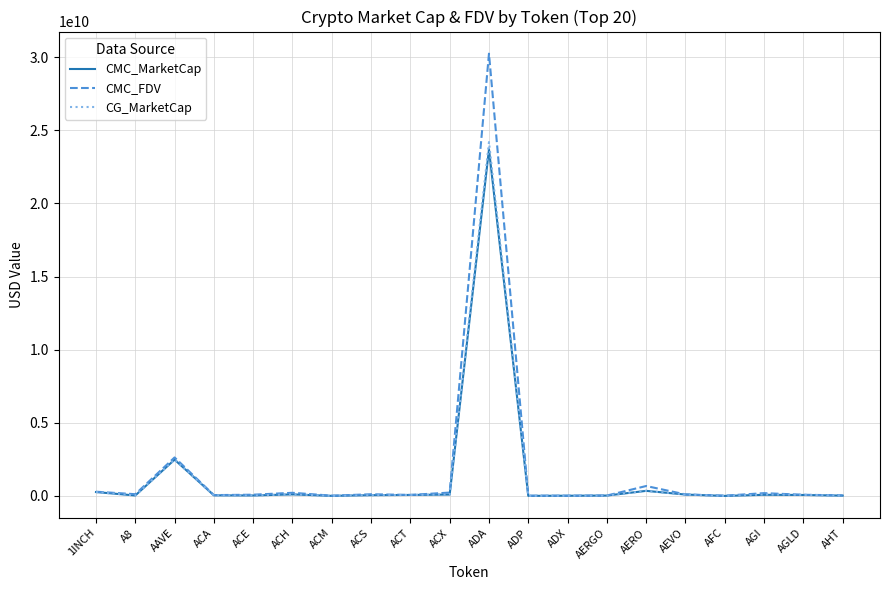

What is the maximum value for CG_MarketCap?

24190558182.0